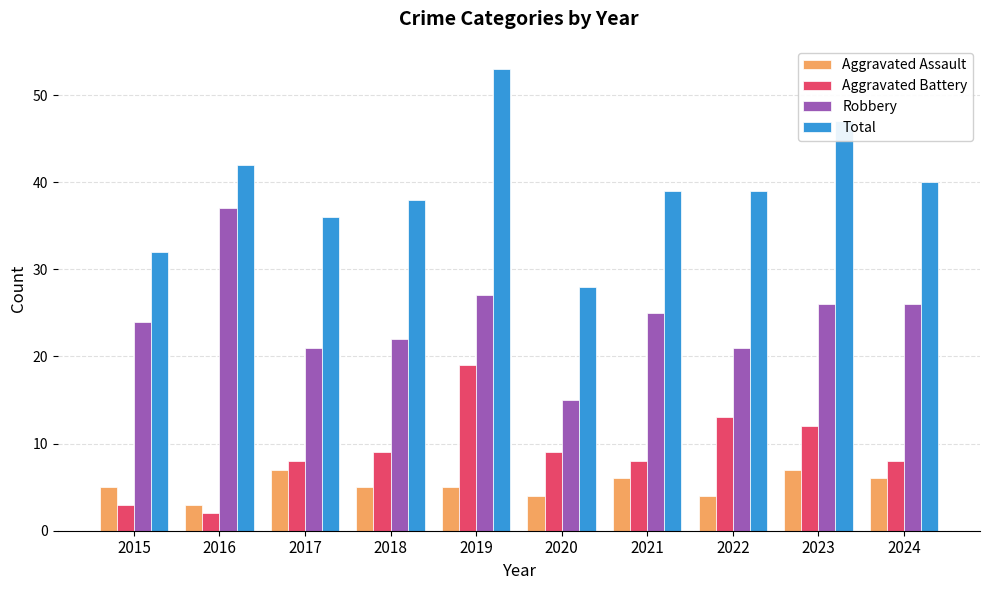

The Total series shows 53 at 2021. True or false?

False